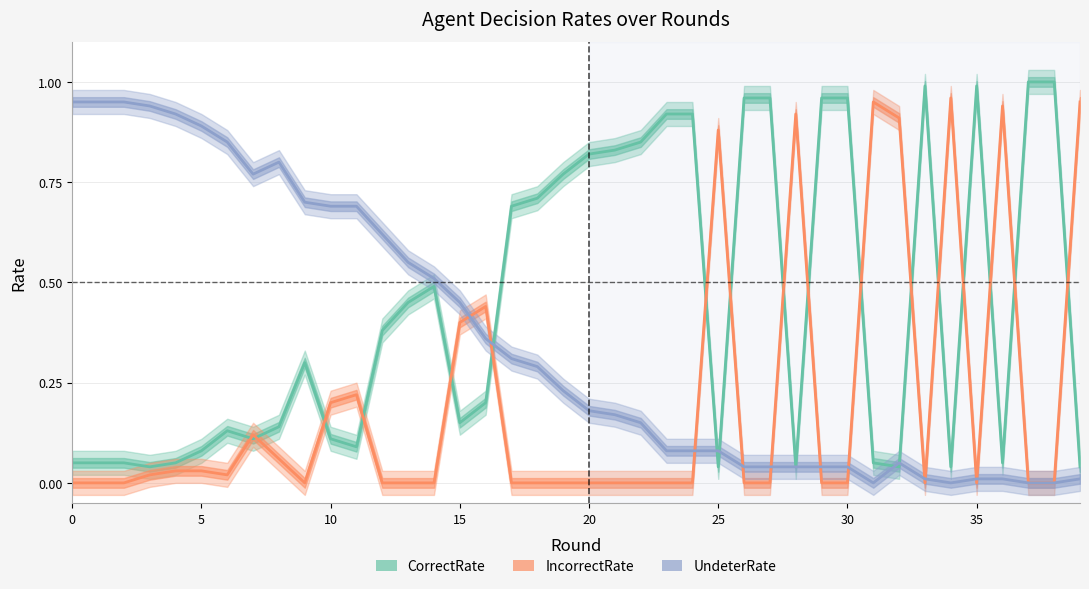

At how many categories does at least one series exceed 0?

40